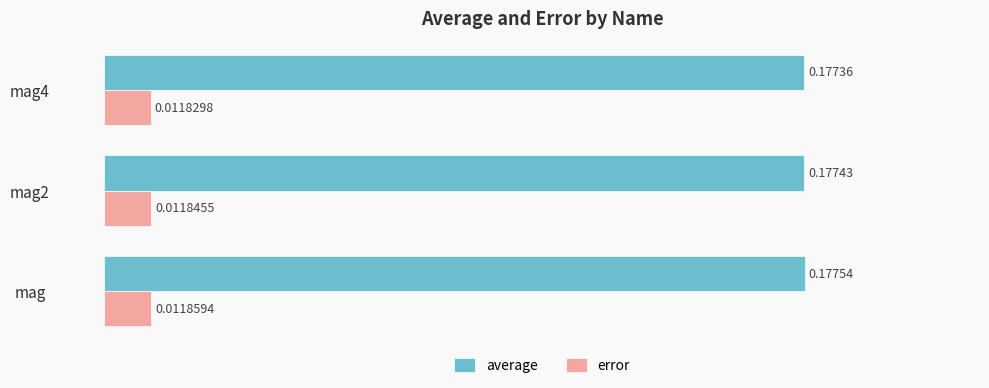

Which series changed the most between mag and mag4?

average